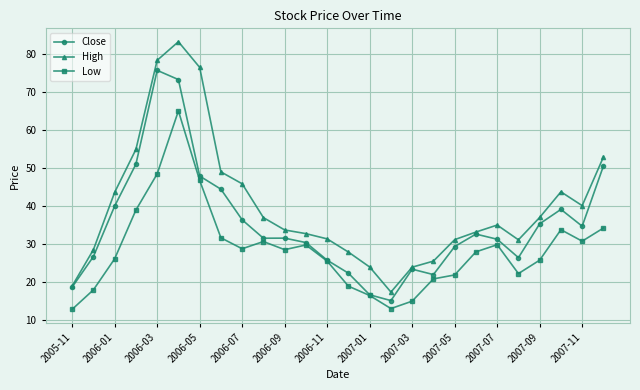

List the series in order of their overall mean, highest first.

High, Close, Low